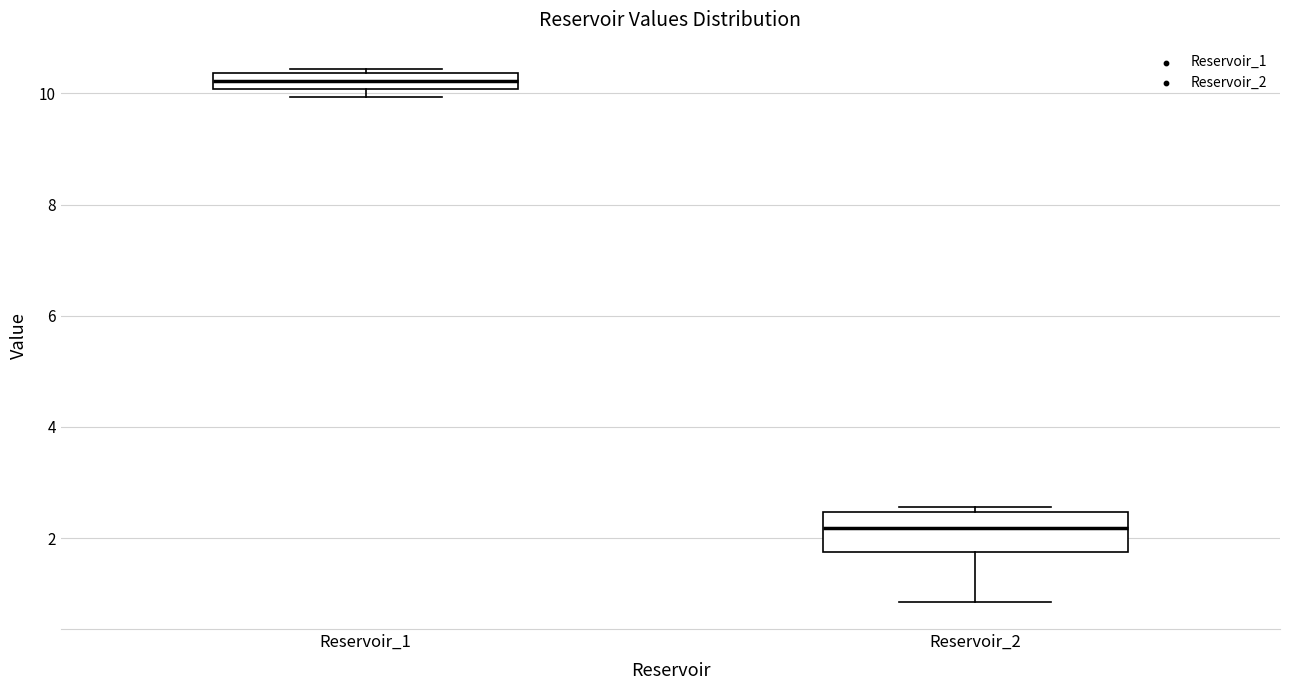

Comparing the boxes themselves (not the whiskers), which one is the tallest?

Reservoir_2